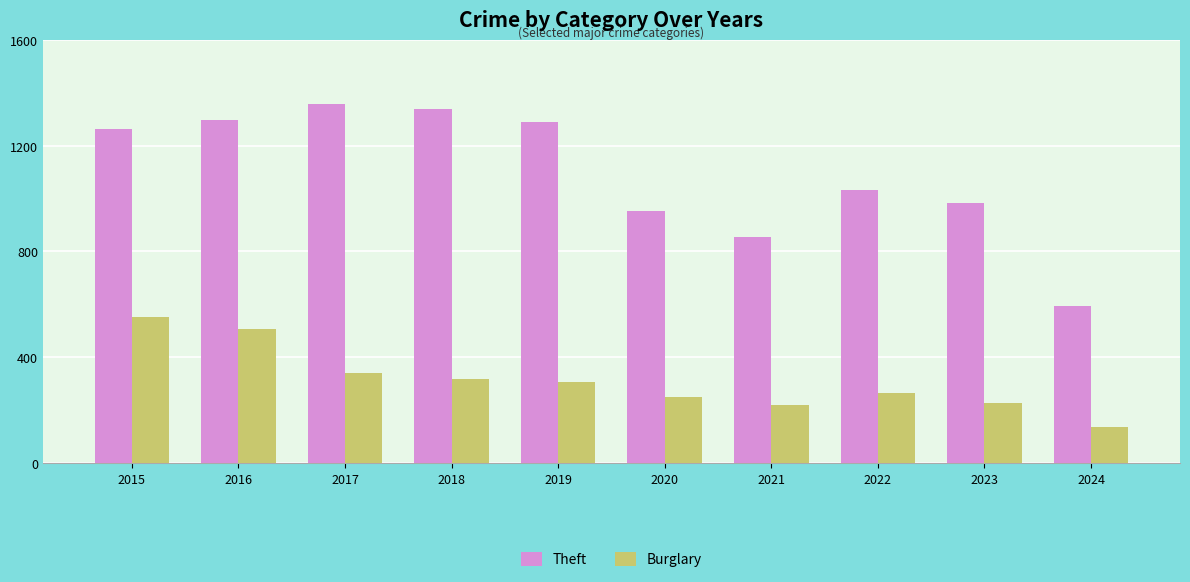

At 2022, list the series in order from smallest to largest.

Burglary, Theft